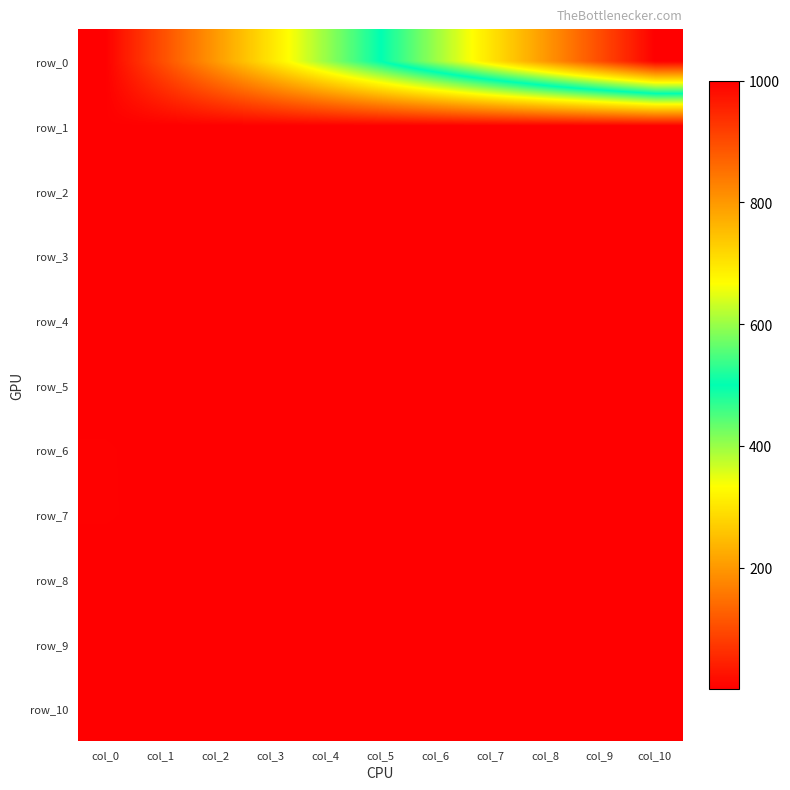

Which category has the lowest value across all series?

col_0